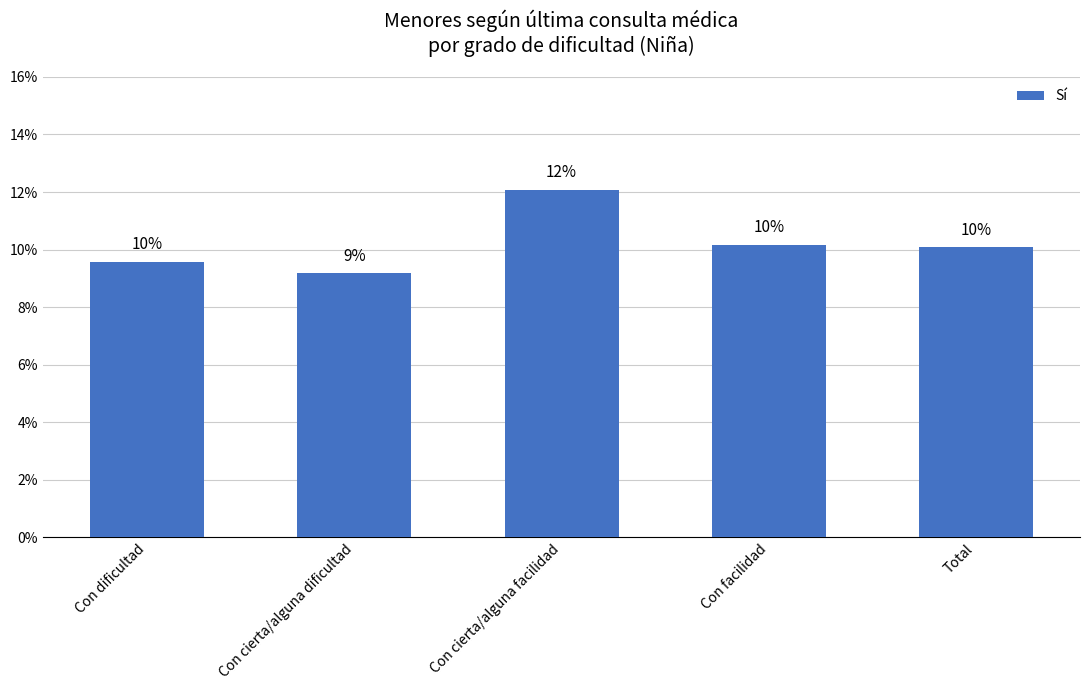

The chart shows a value of 0.1 at Con cierta/alguna dificultad. True or false?

True